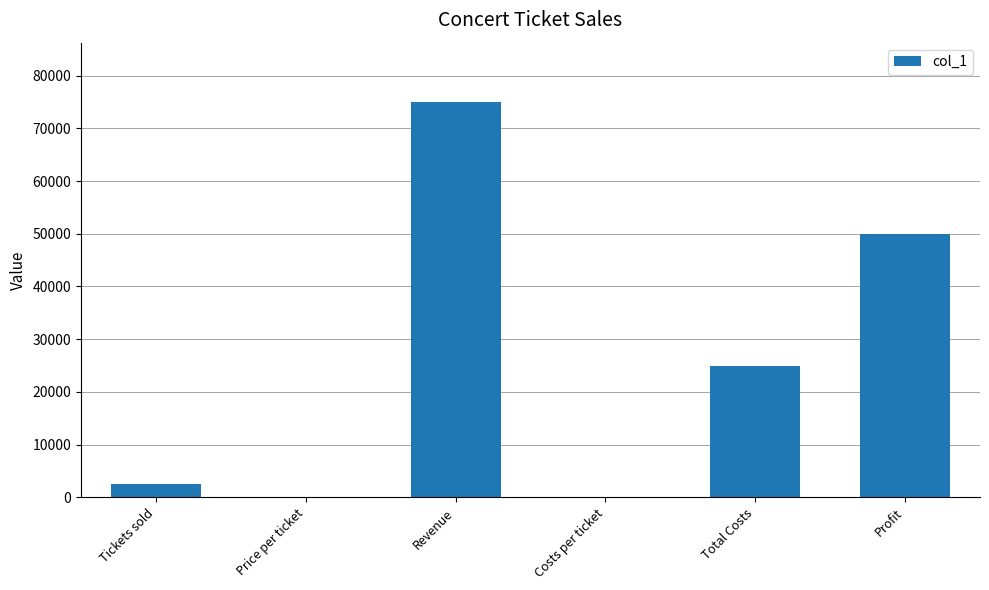

What is the average value?

25423